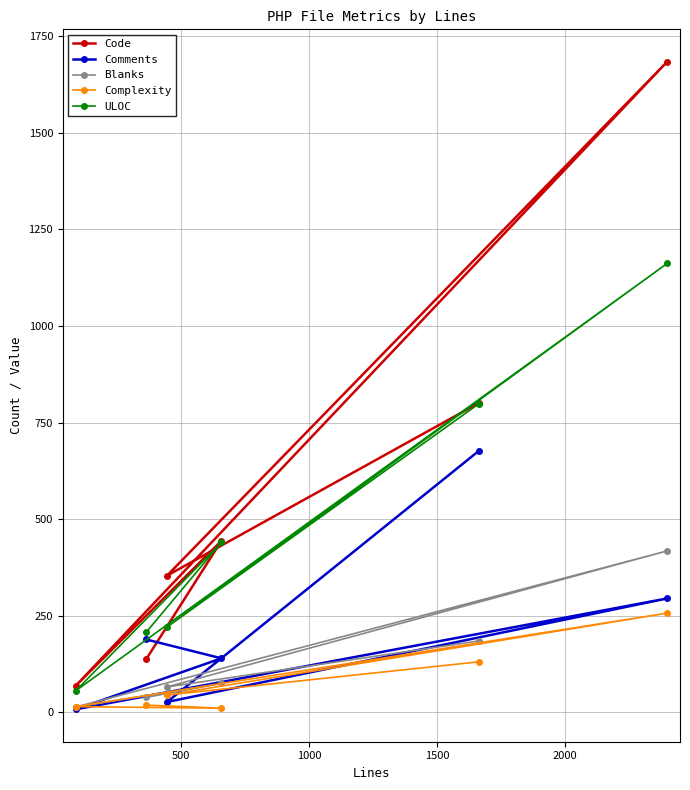

Reading left to right, list all the values displayed in this chart.

Code: 137	444	69	1684	354	801
Comments: 189	140	8	295	27	677
Blanks: 39	75	14	418	66	185
Complexity: 19	11	15	257	45	131
ULOC: 207	440	56	1162	221	799